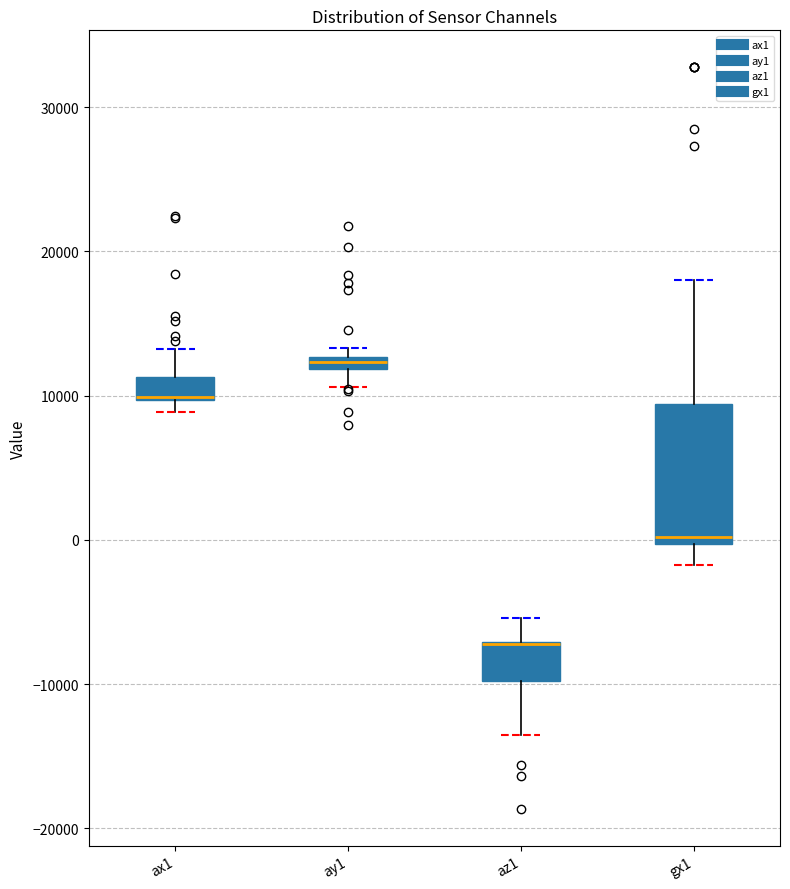

Which box is the tallest, from its lower edge to its upper edge?

gx1